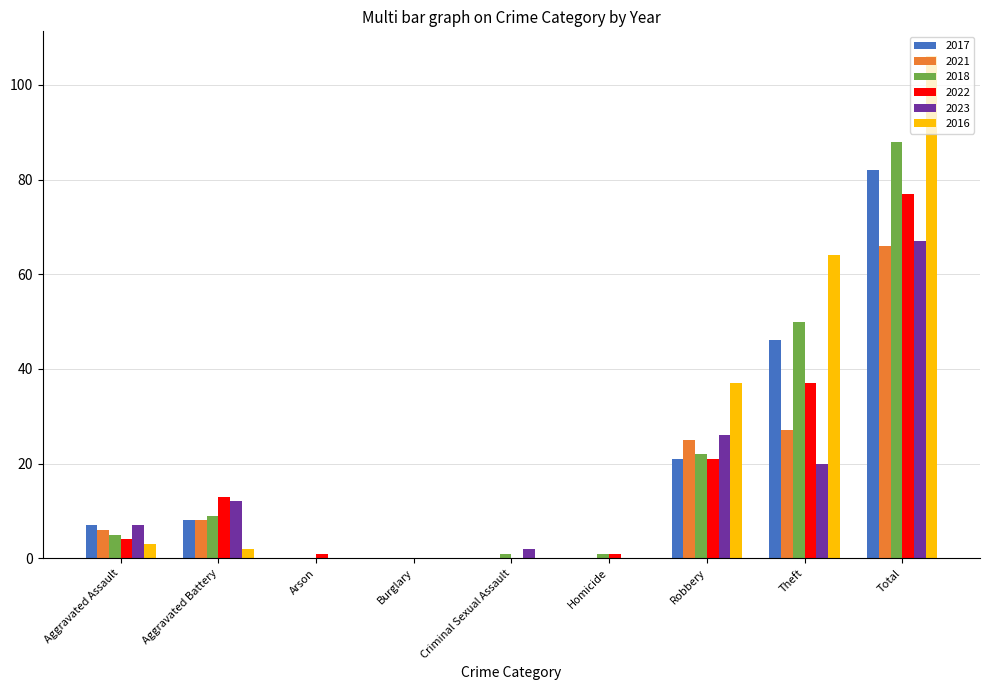

What are all the series names shown in the legend?

2017, 2021, 2018, 2022, 2023, 2016